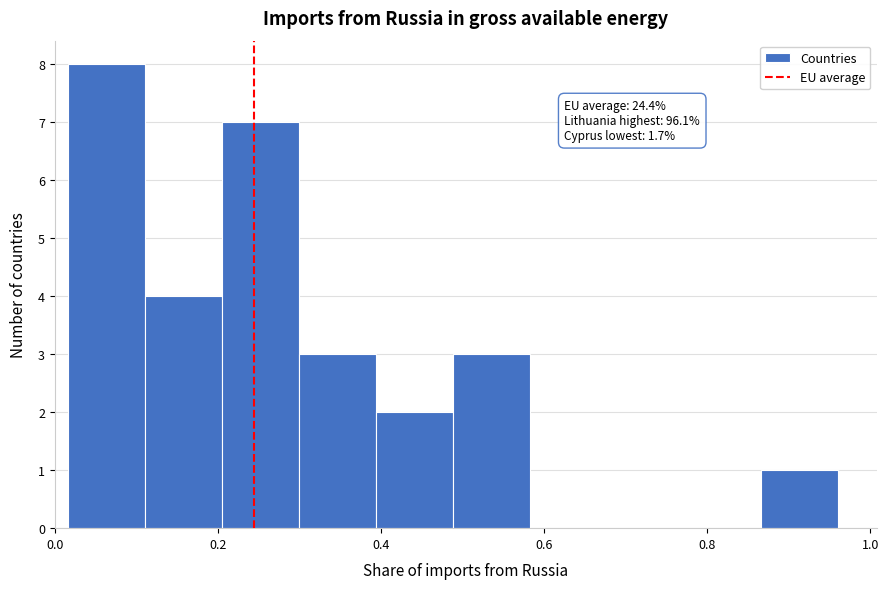

Over which range of the x-axis is the bar tallest?

0.02 to 0.12